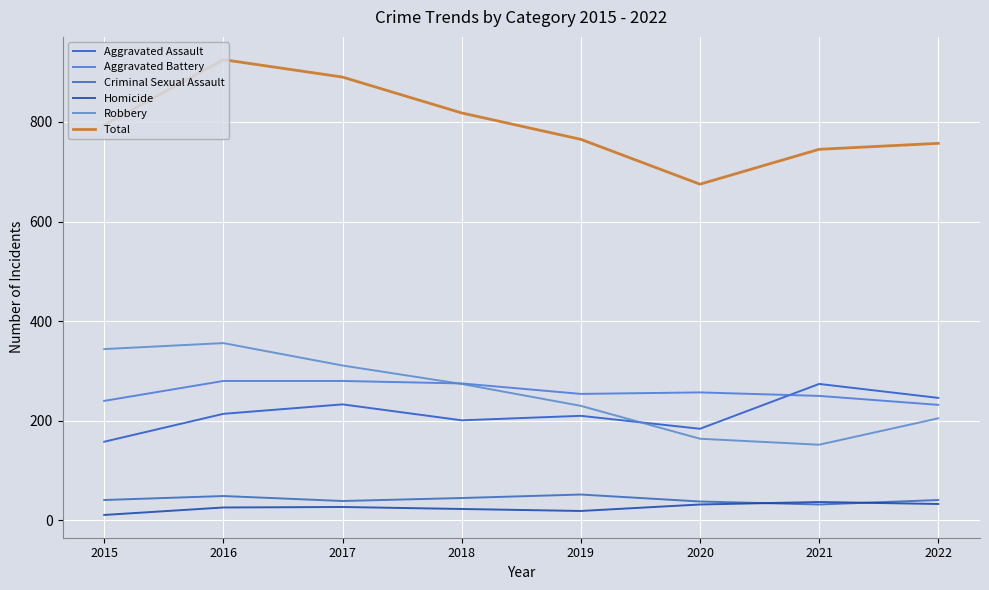

The Aggravated Assault series shows 201 at 2018. True or false?

True